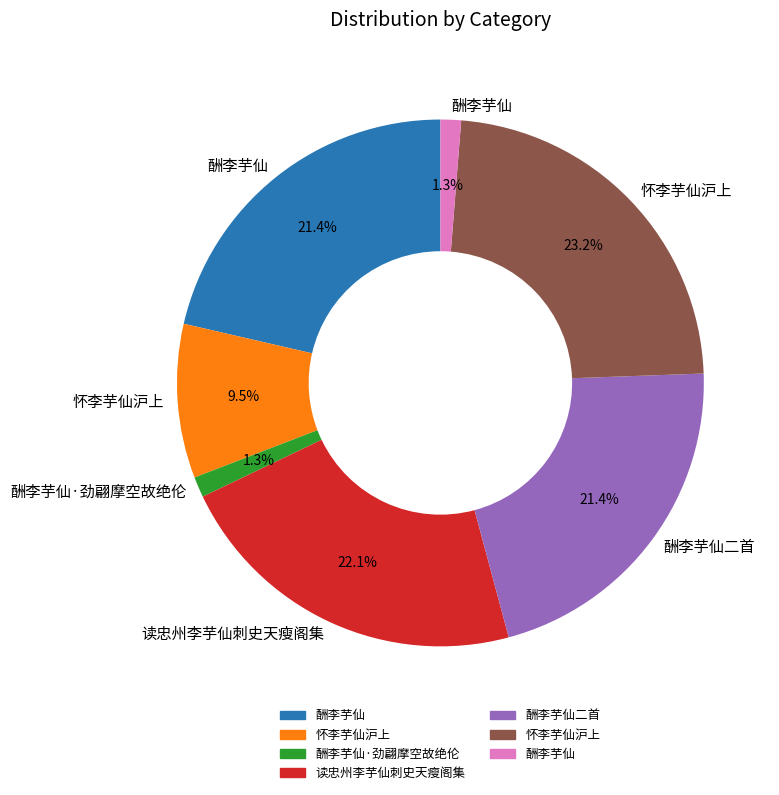

Is there a majority slice in this chart?

No